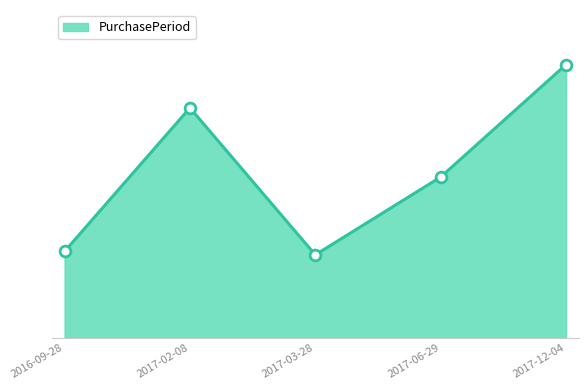

Between 2017-03-28 and 2017-12-04, which is larger?

2017-12-04